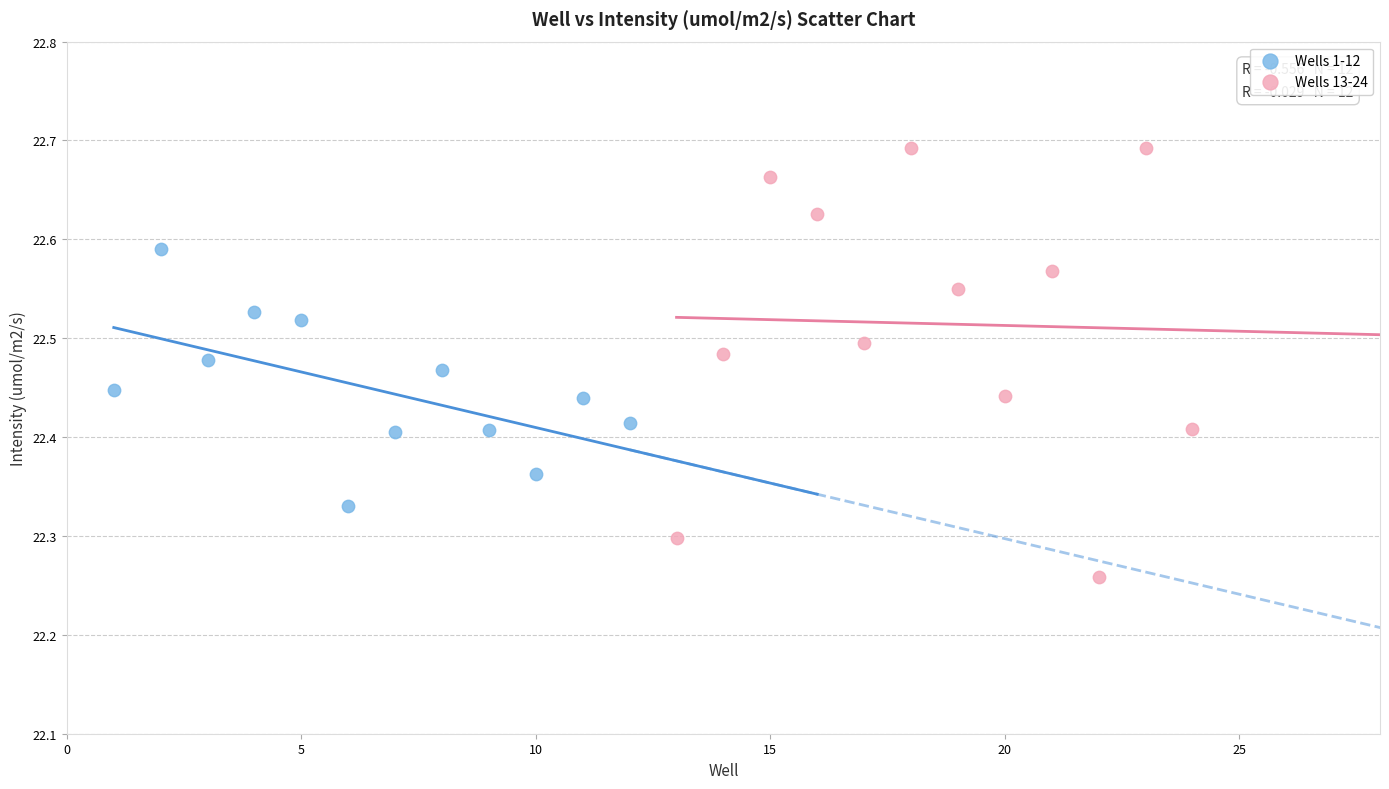

Which series contains the lowest Y value?

Wells 13-24